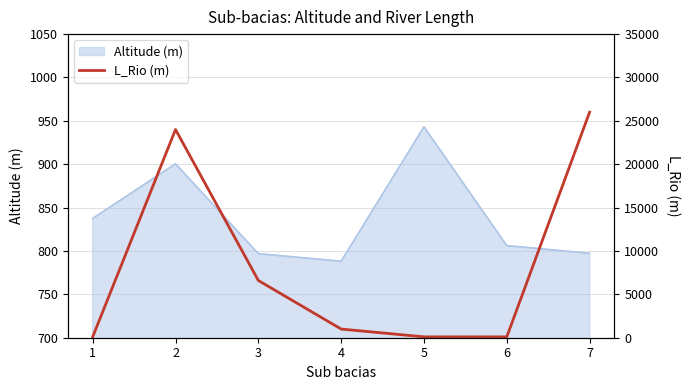

Reading right to left, what are all the values shown in this chart?

7=26000	6=100	5=100	4=1000	3=6600	2=24000	1=100